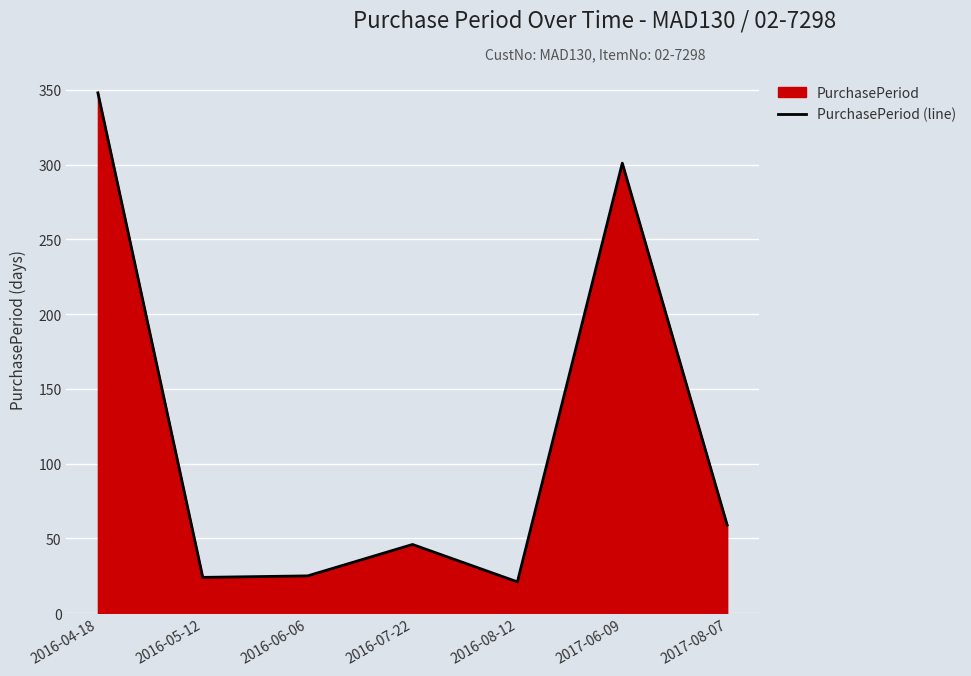

Where is the data nearest to the value 184?

2017-06-09